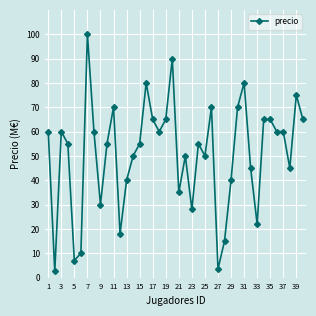

True or false: the data has more than 0 interior local peaks.

True